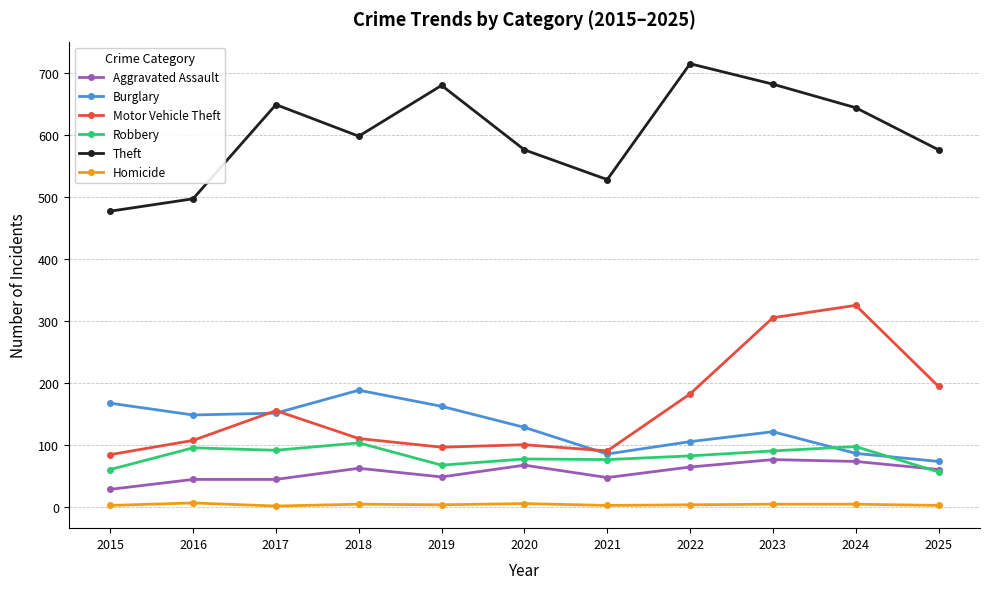

Which series has the largest total across all categories?

Theft